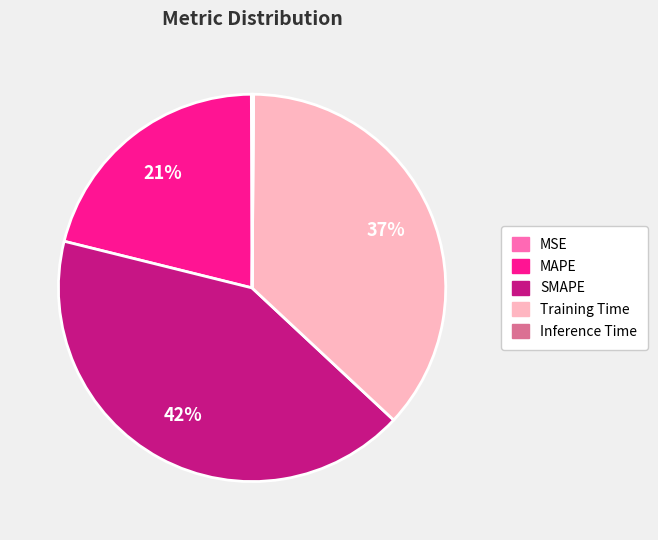

Which category has the biggest portion of the pie?

SMAPE